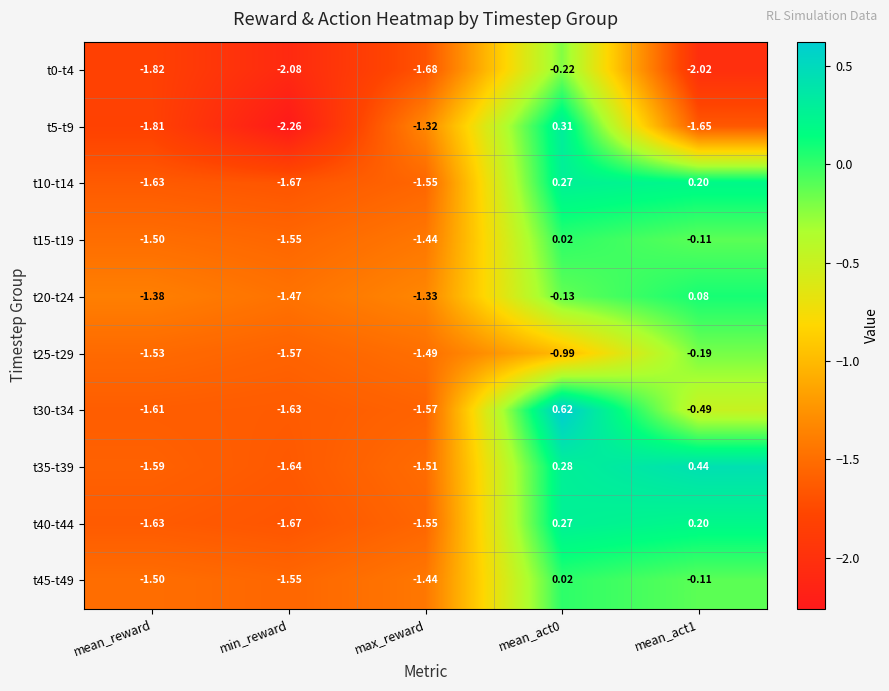

Between mean_act0 and mean_act1, which series saw the biggest shift?

t5-t9